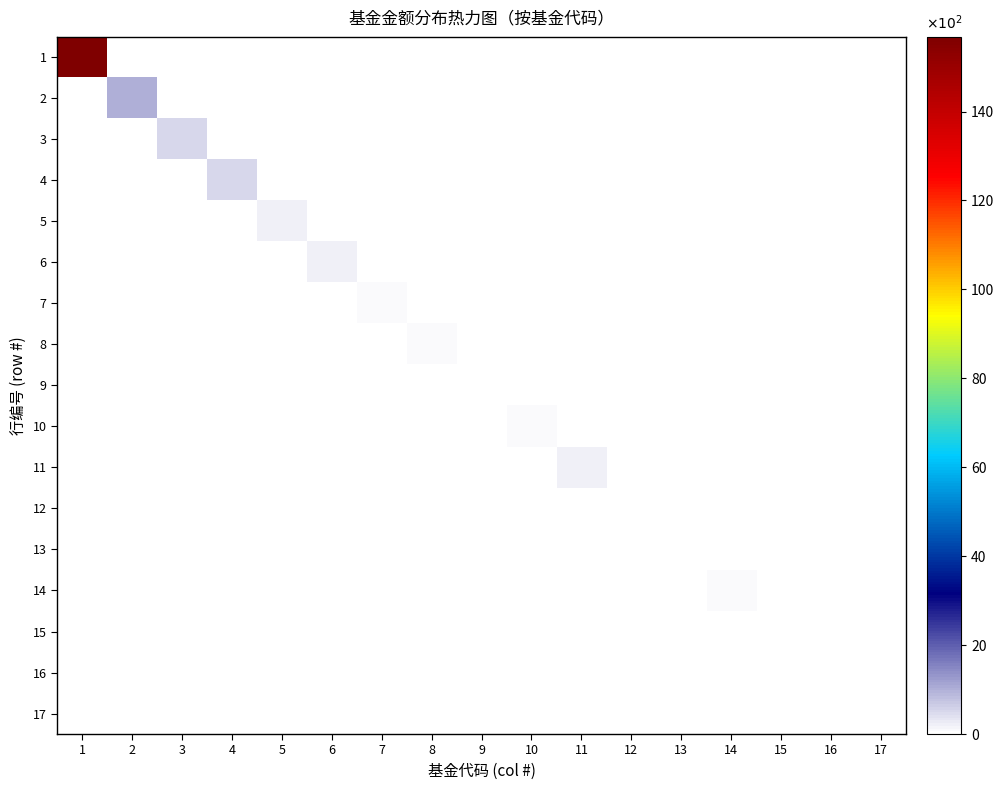

What is the spread (max minus min) of values at 11?

1.9